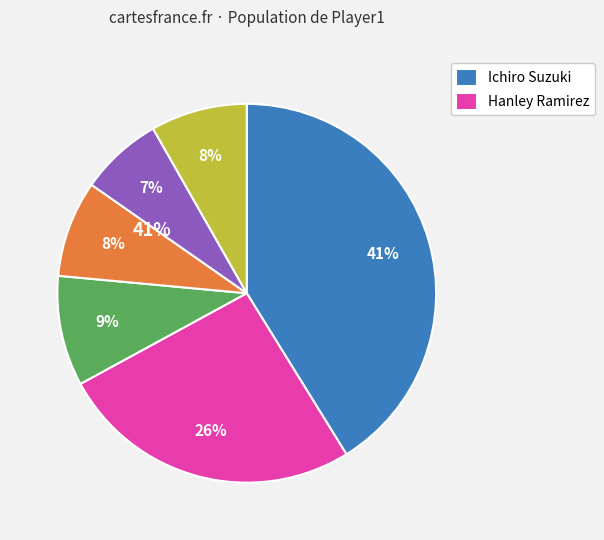

How many slices are in this pie chart?

6